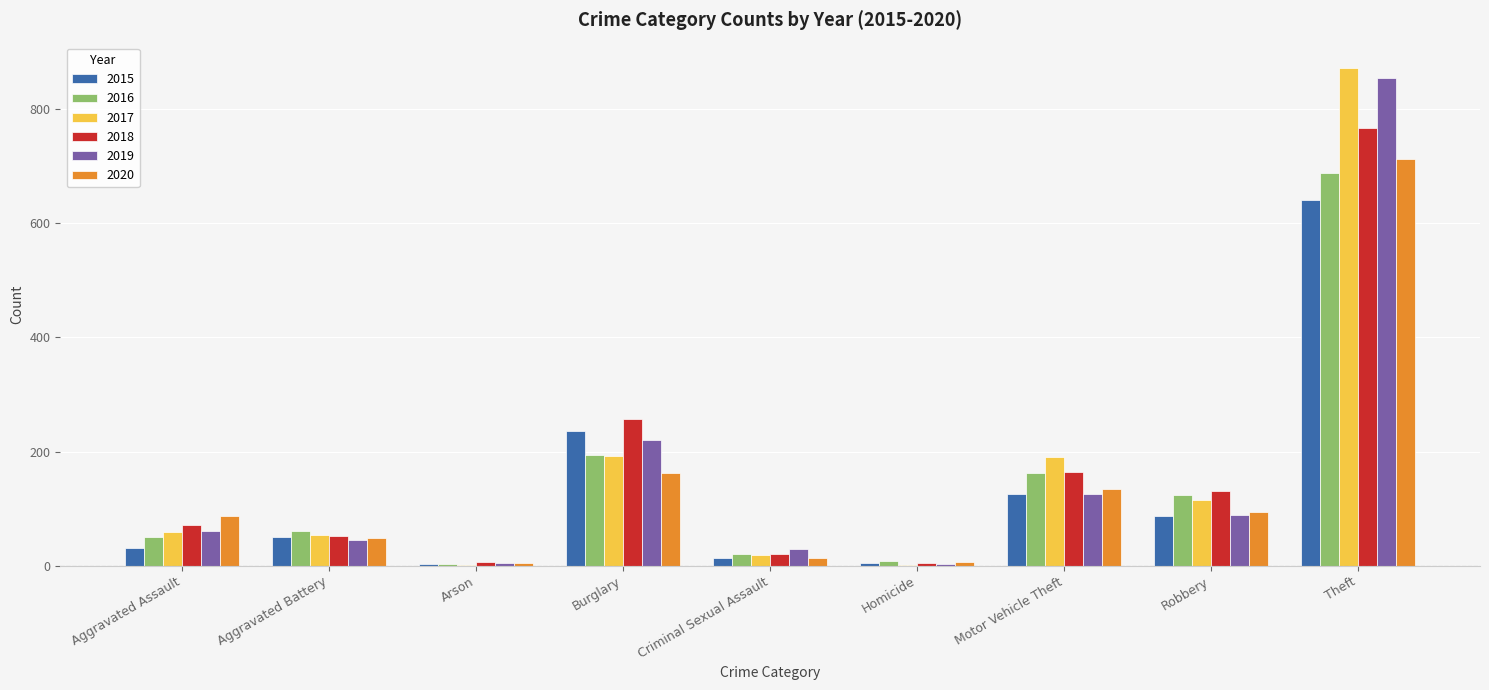

What is the approximate value of 2015 at Criminal Sexual Assault, to the nearest 10?

10